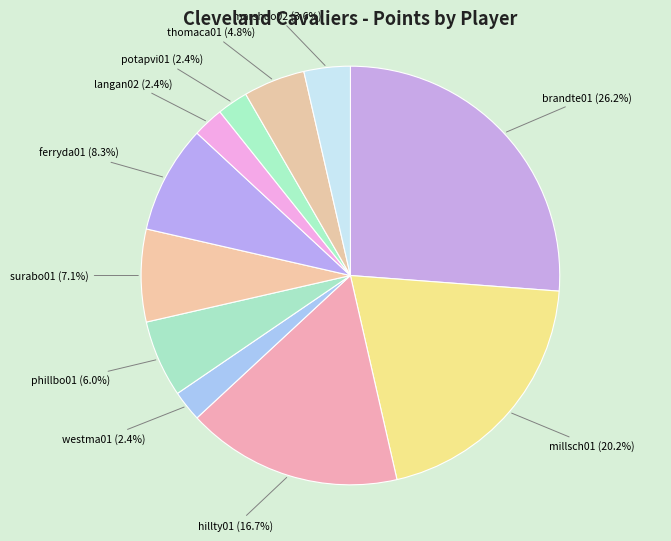

What is the total percentage of surabo01 and potapvi01?

9.5%